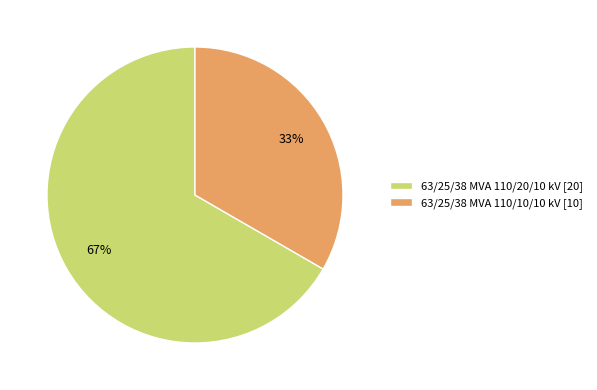

Which slice is the largest?

63/25/38 MVA 110/20/10 kV